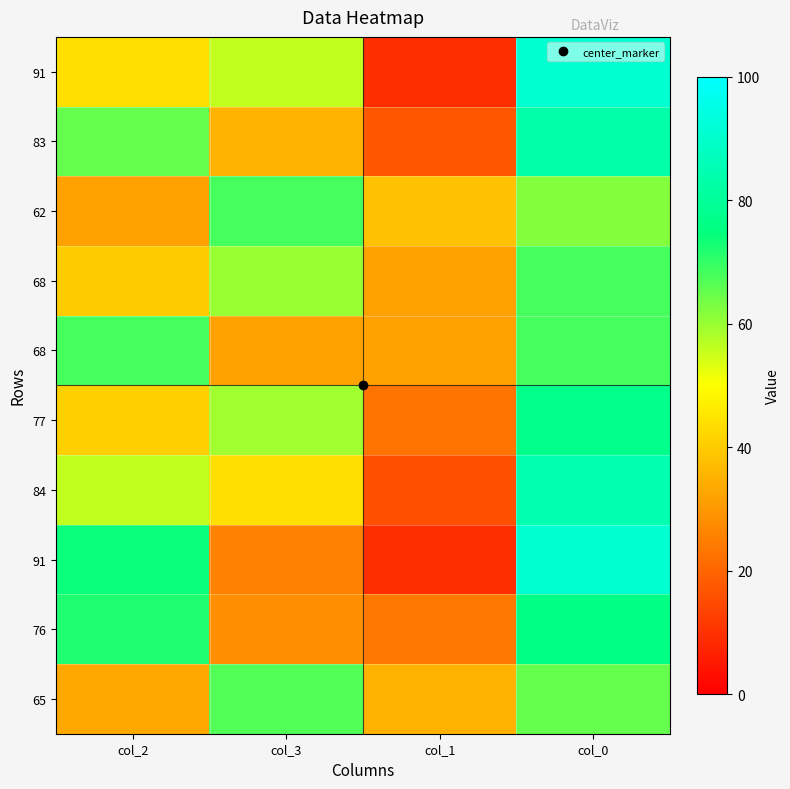

What is the total value across all series at col_1?

235